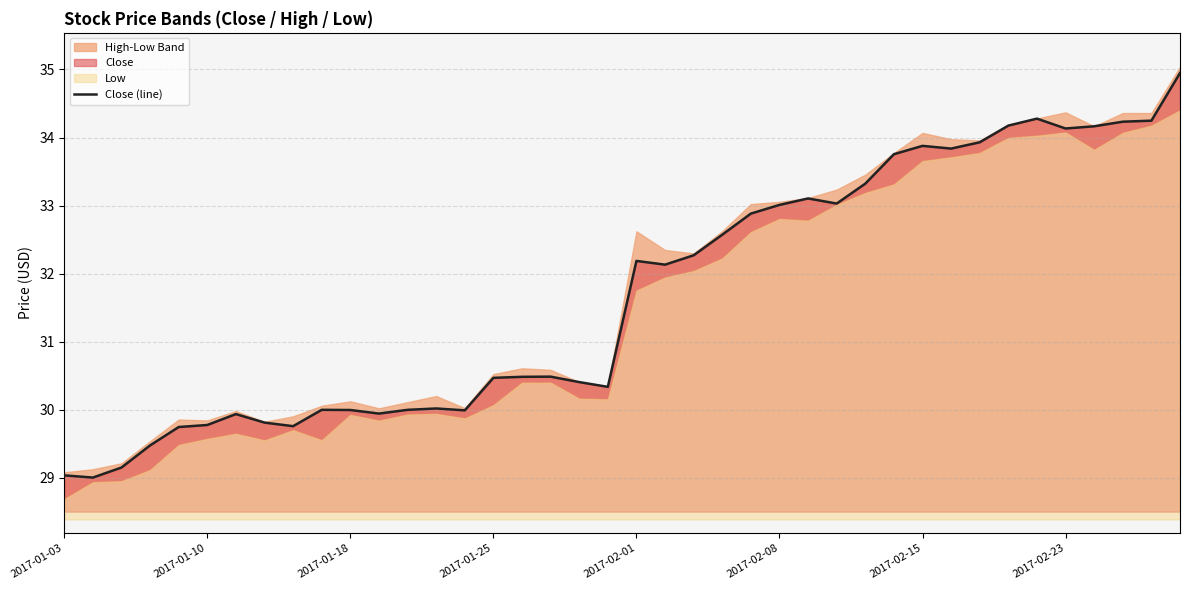

The Close (line) series shows 58.5 at 2017-02-23. True or false?

False